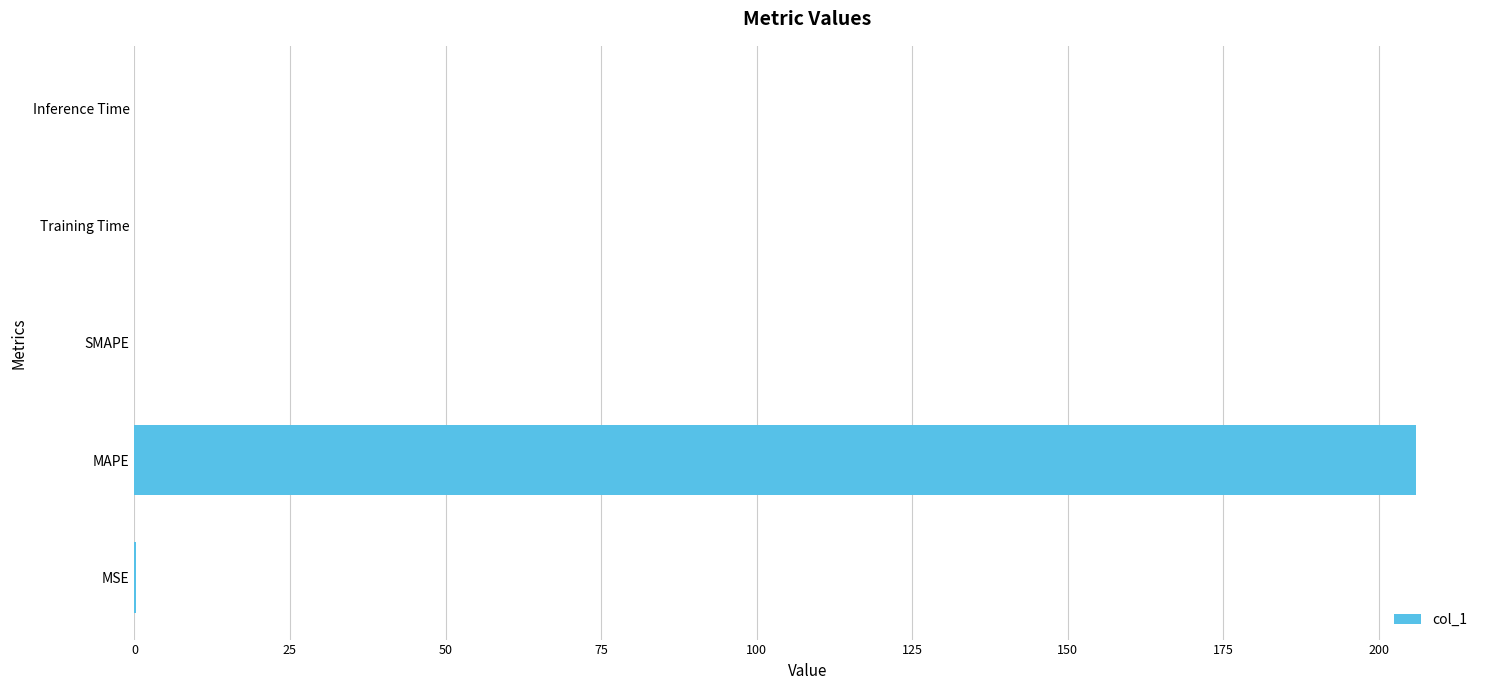

The value at SMAPE is 74.6. True or false?

False